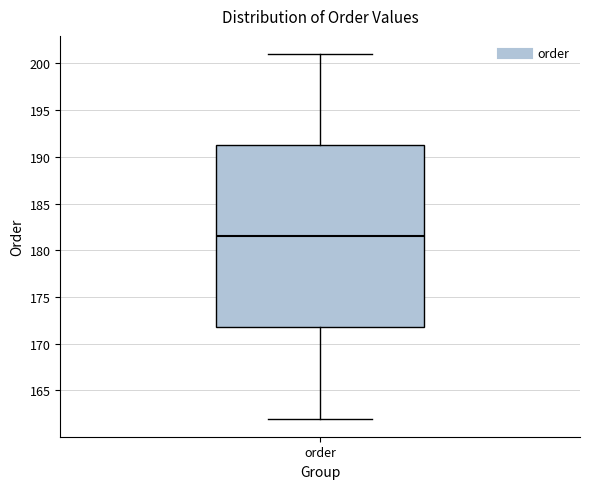

Where does the median line of the box for order sit on the y-axis? The values are not printed on the chart, so give them approximately, as read against the axis.

181.5